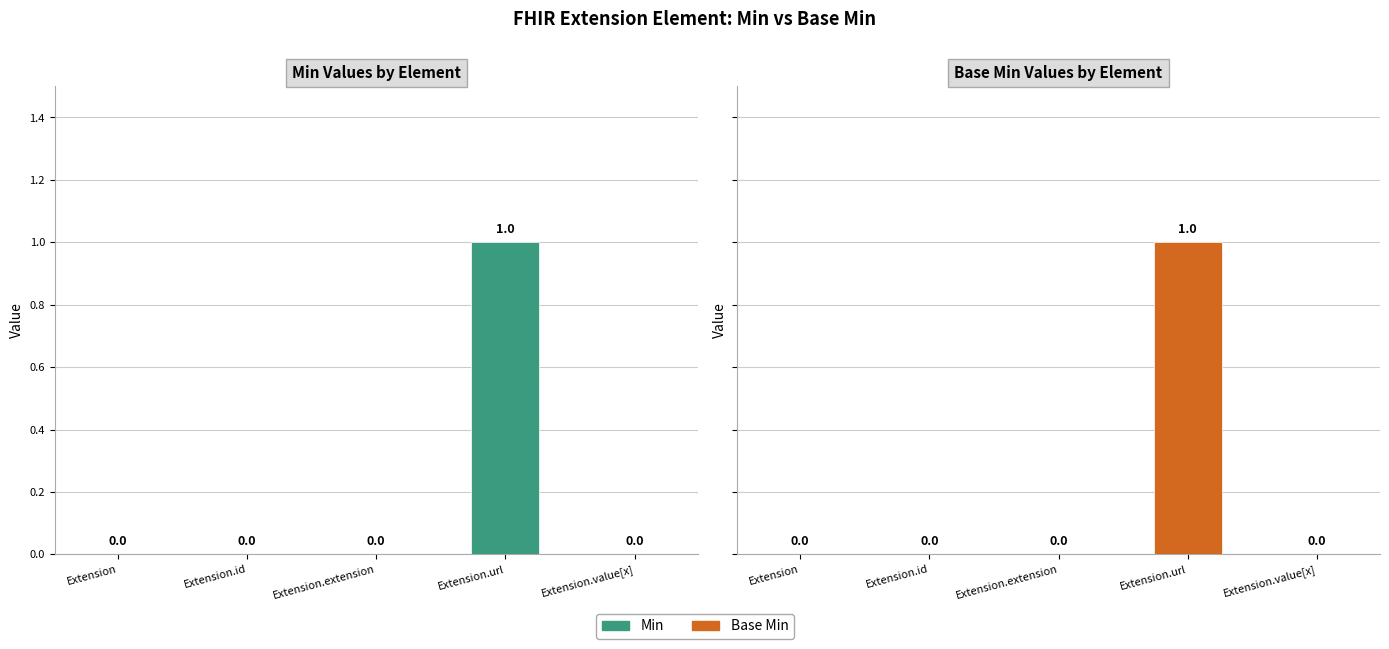

Reading left to right, extract all data points from this chart.

Min: 0	0	0	1	0
Base Min: 0	0	0	1	0